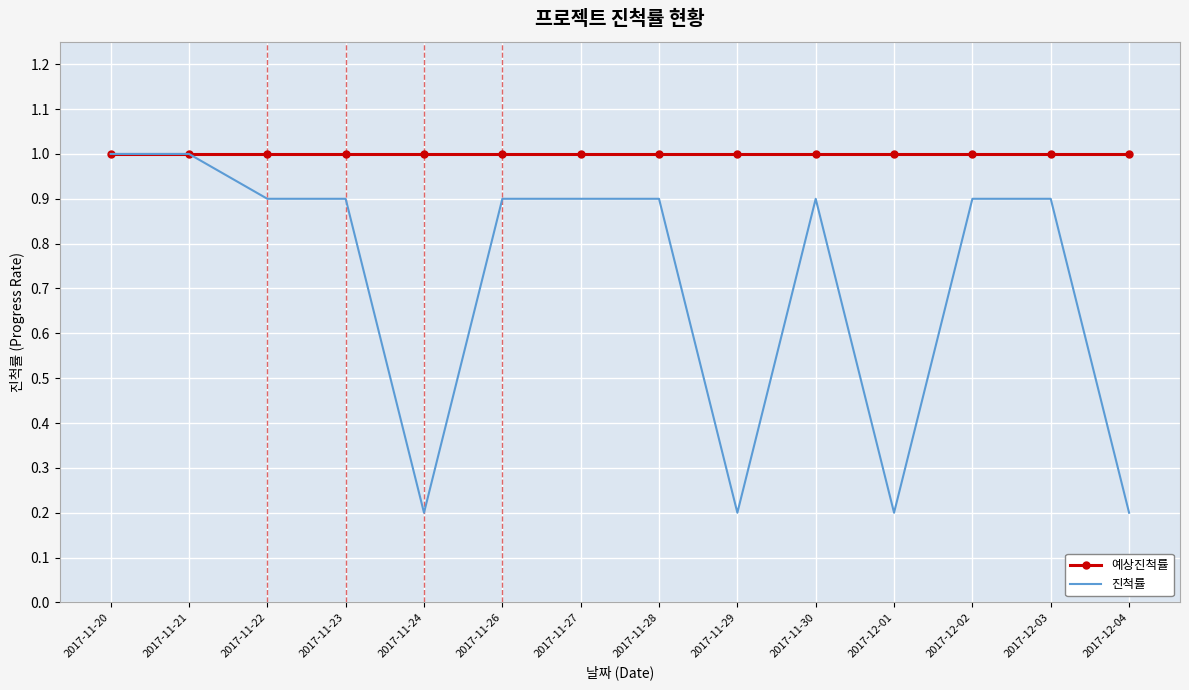

What is the maximum value for 진척률?

1.0